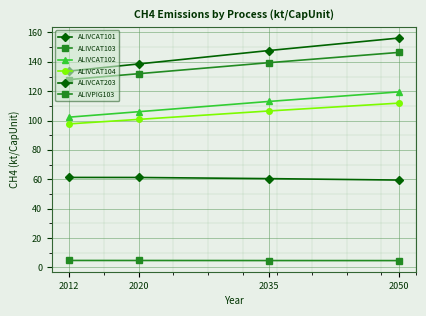

How many distinct data groups are displayed?

6